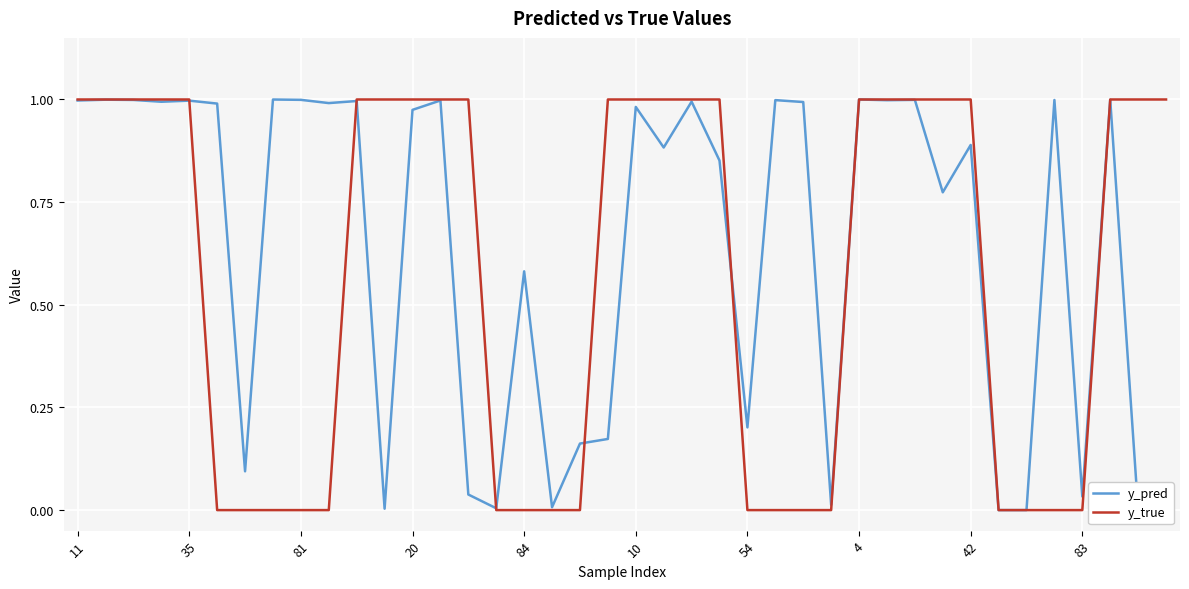

True or false: y_pred and y_true cross at least once.

True